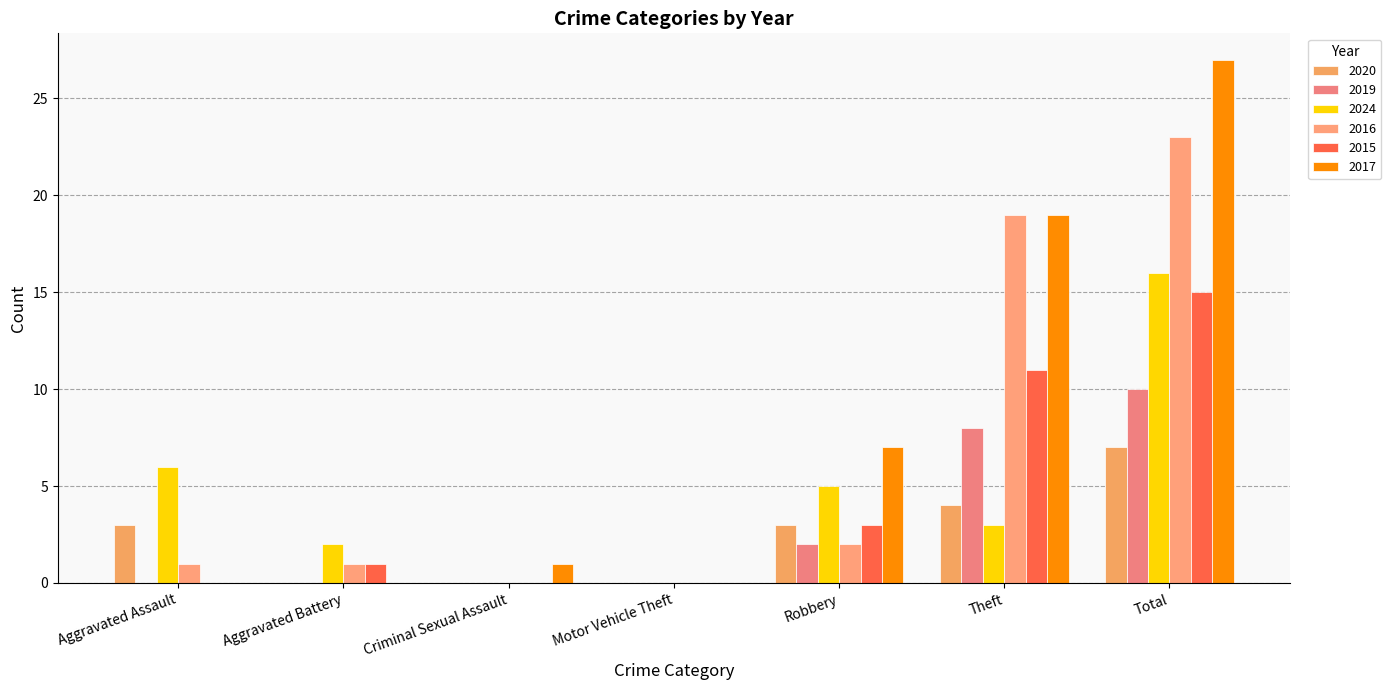

At which label does 2015 first exceed 1?

Robbery